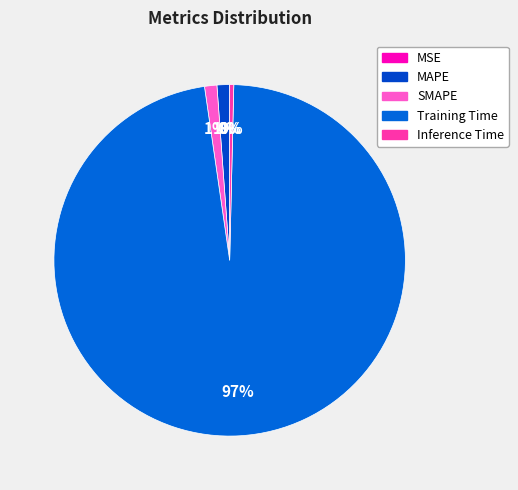

Count the number of slices in the pie.

5